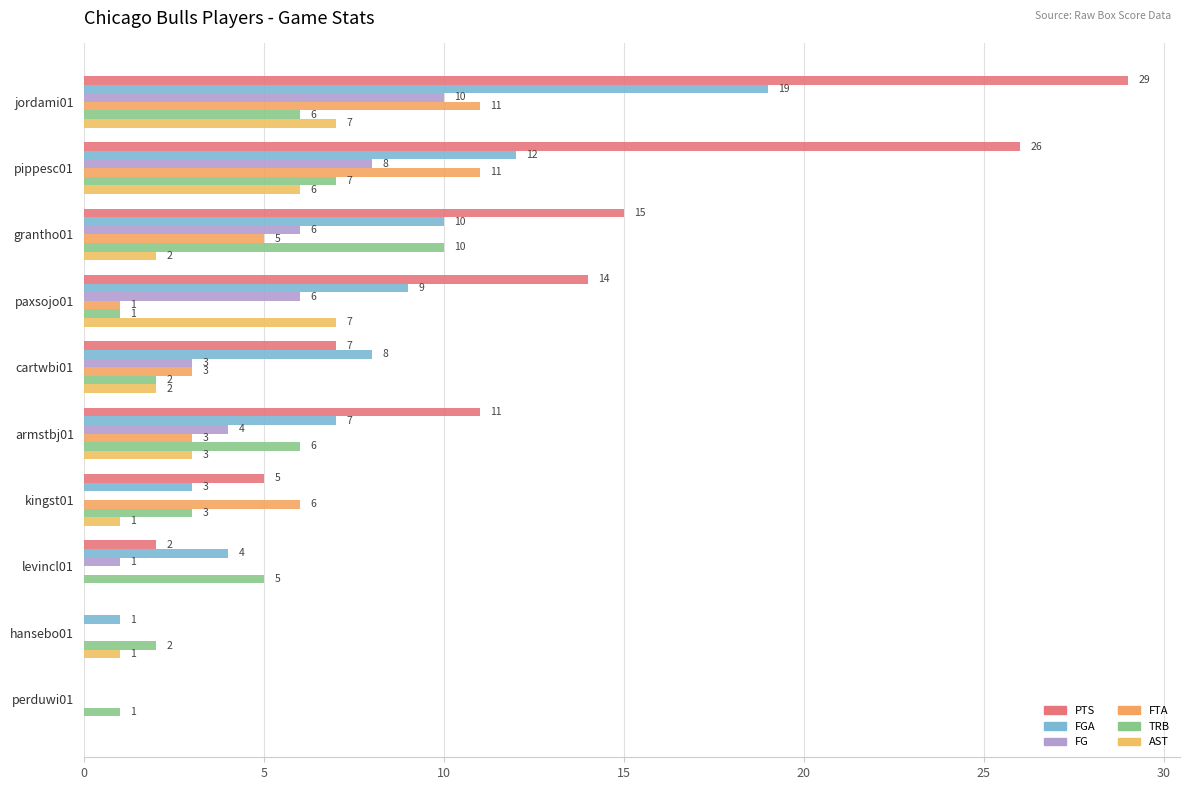

Reading left to right, transcribe all the data shown in this chart.

PTS: 29	26	15	14	7	11	5	2	0	0
FGA: 19	12	10	9	8	7	3	4	1	0
FG: 10	8	6	6	3	4	0	1	0	0
FTA: 11	11	5	1	3	3	6	0	0	0
TRB: 6	7	10	1	2	6	3	5	2	1
AST: 7	6	2	7	2	3	1	0	1	0